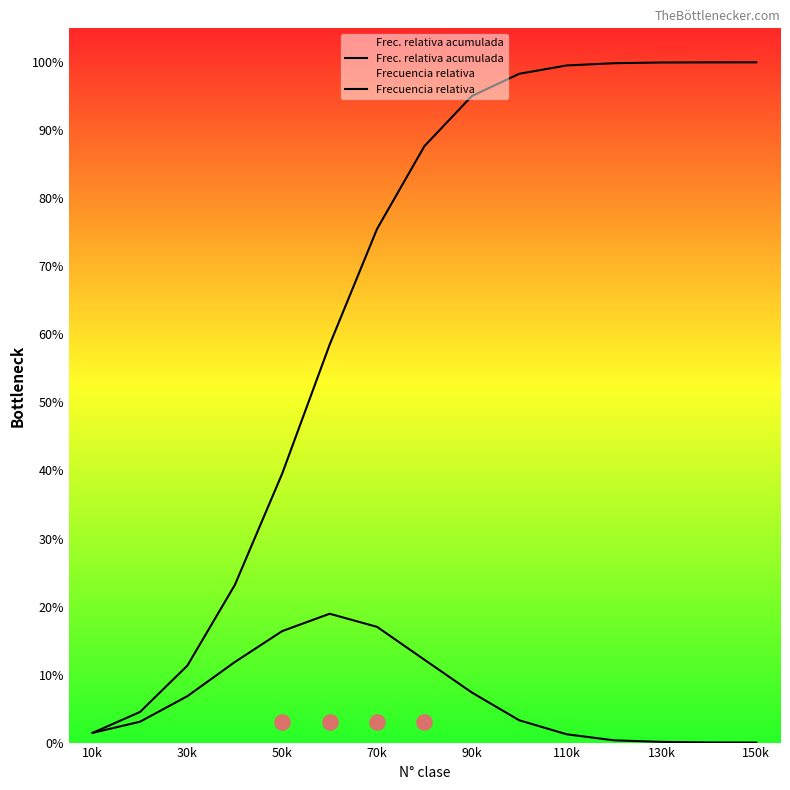

Which series has the largest total across all categories?

Frec. relativa acumulada